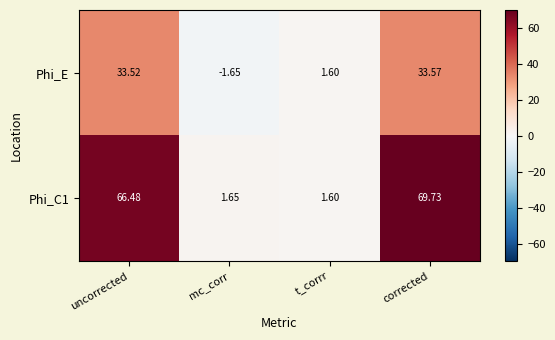

At which category is the sum across all series the highest?

corrected